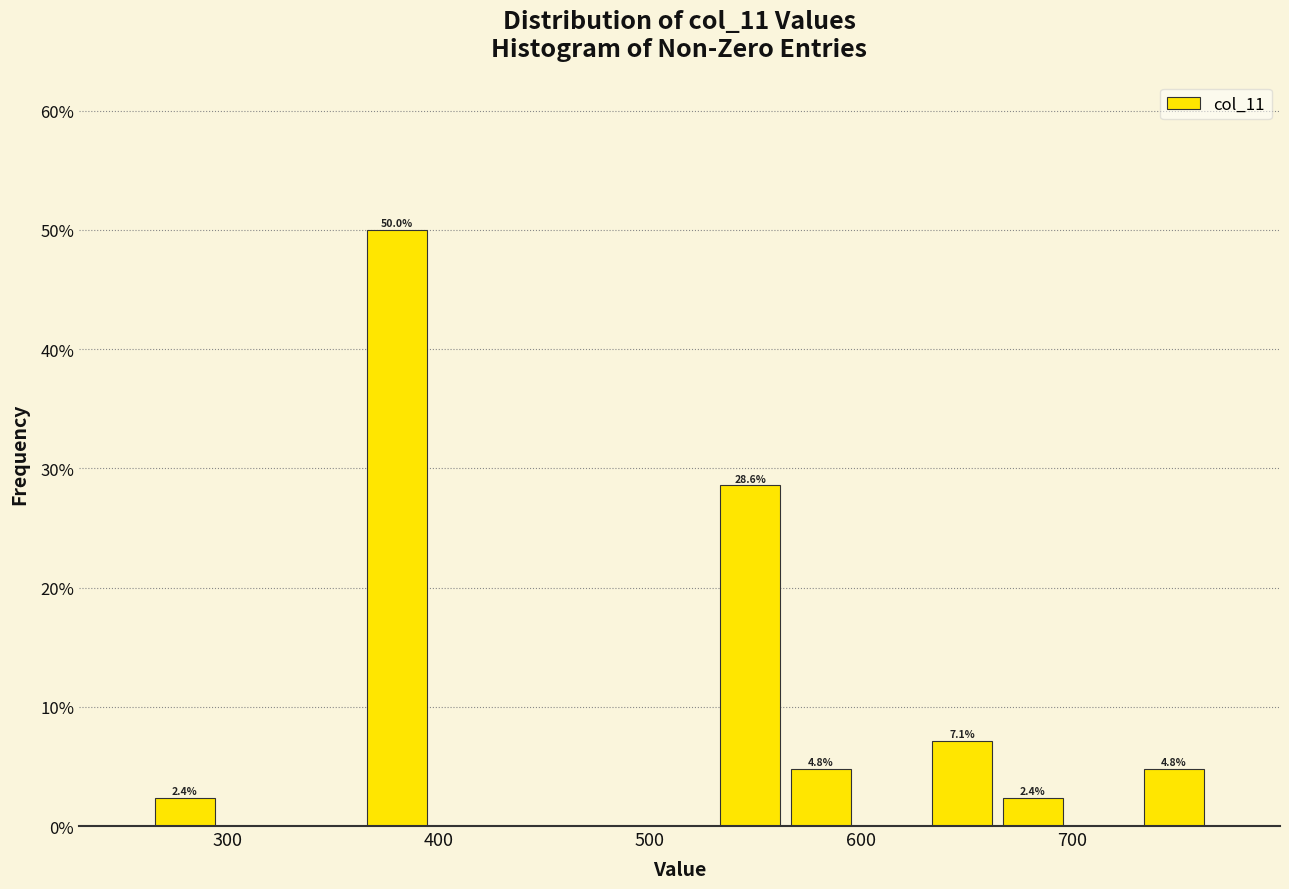

Read against the x-axis, roughly where is the centre of the tallest bar?

380